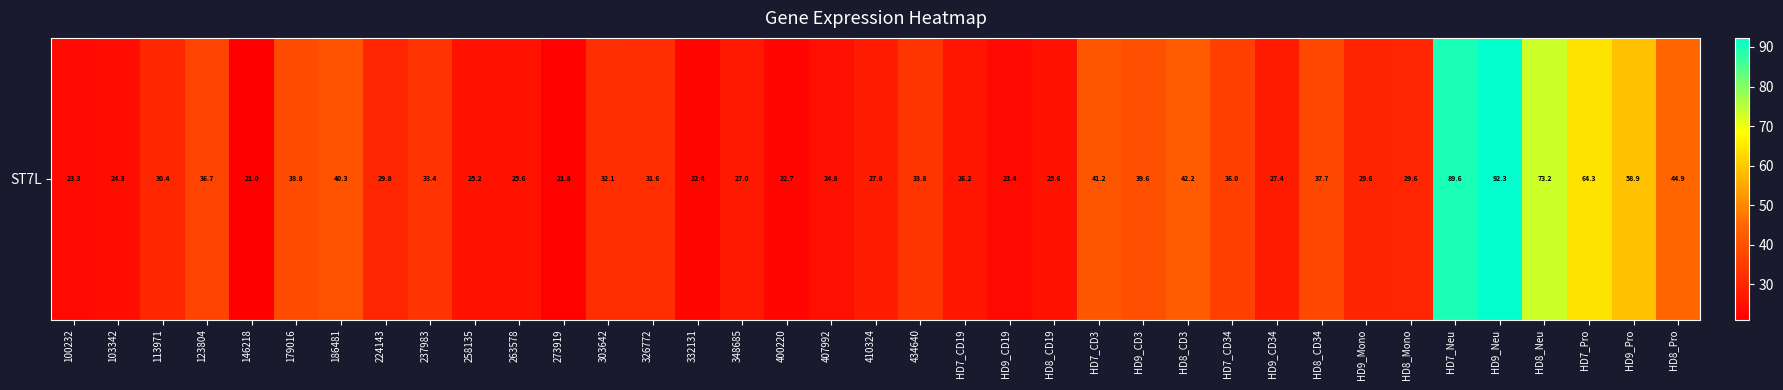

What is the minimum value shown in the chart?

21.0